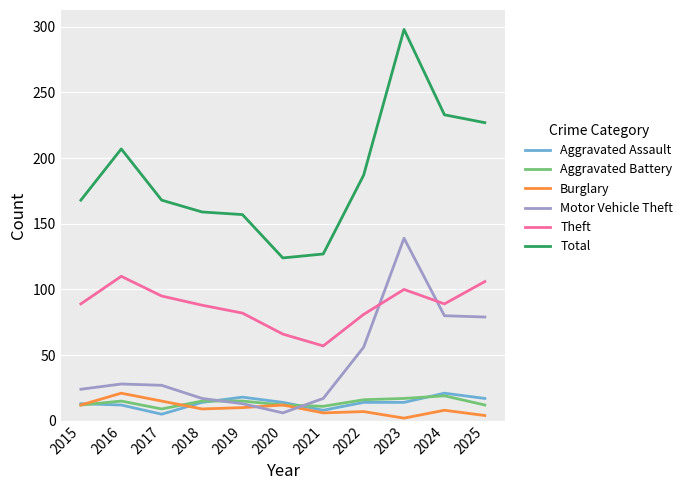

True or false: Motor Vehicle Theft has a value of 76 at 2022.

False